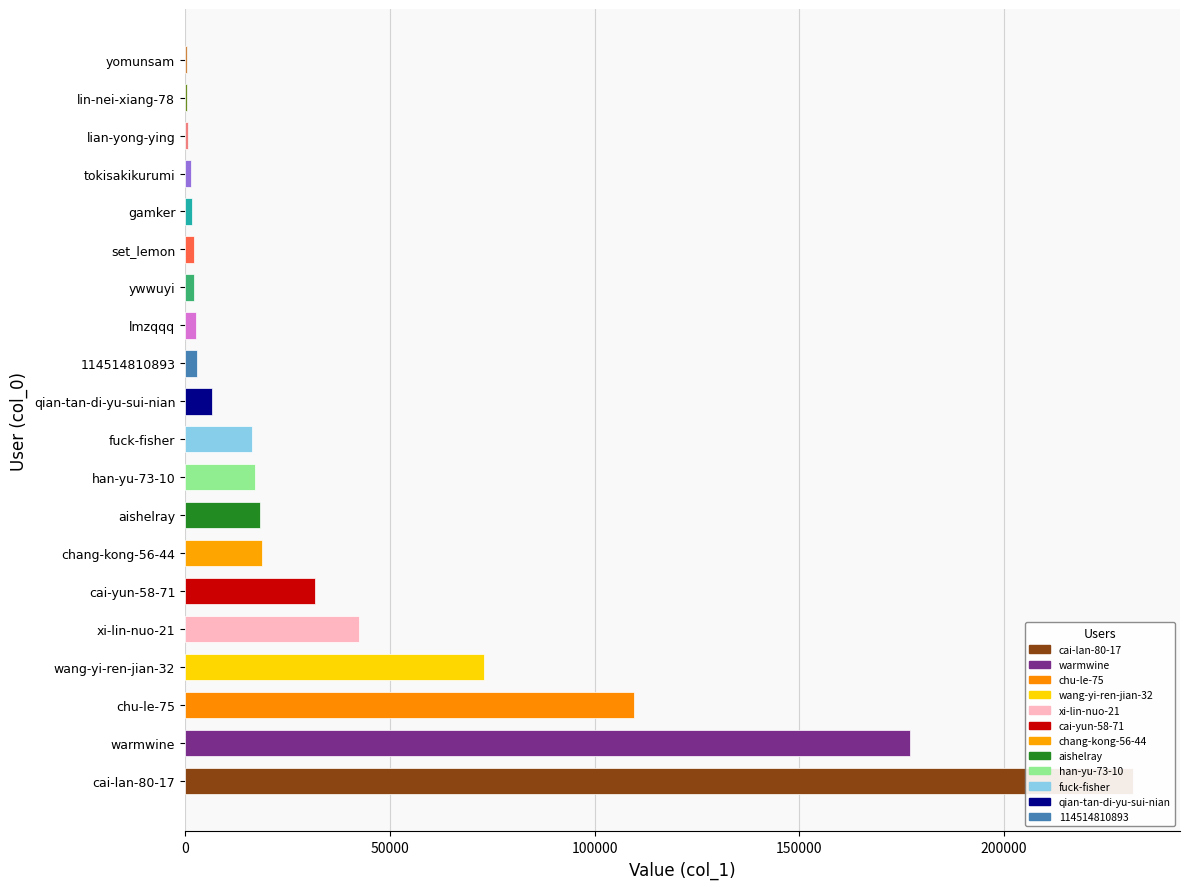

What is the smallest value displayed?

501